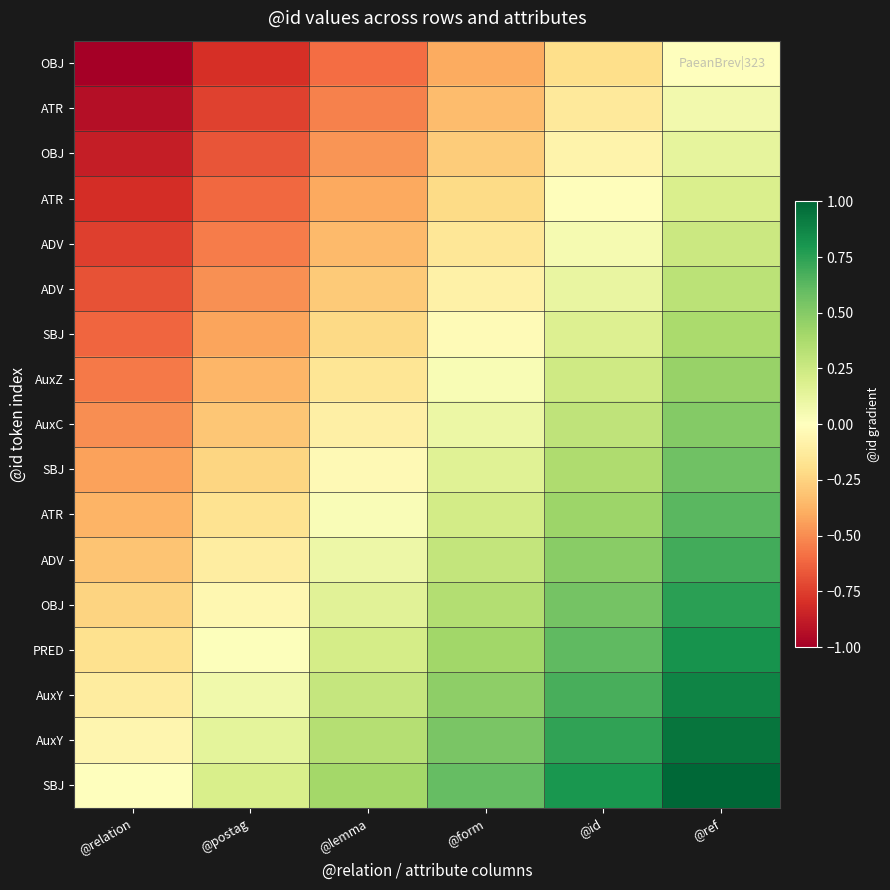

Count the number of data series in this chart.

17